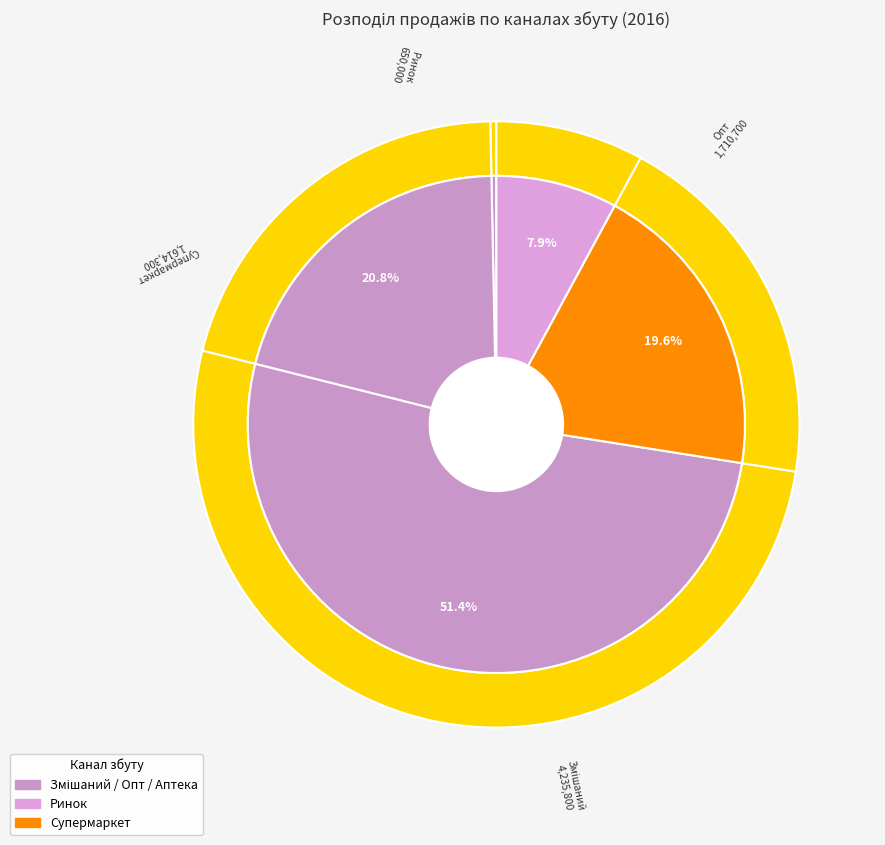

The Аптека slice represents 0% of the pie. True or false?

True